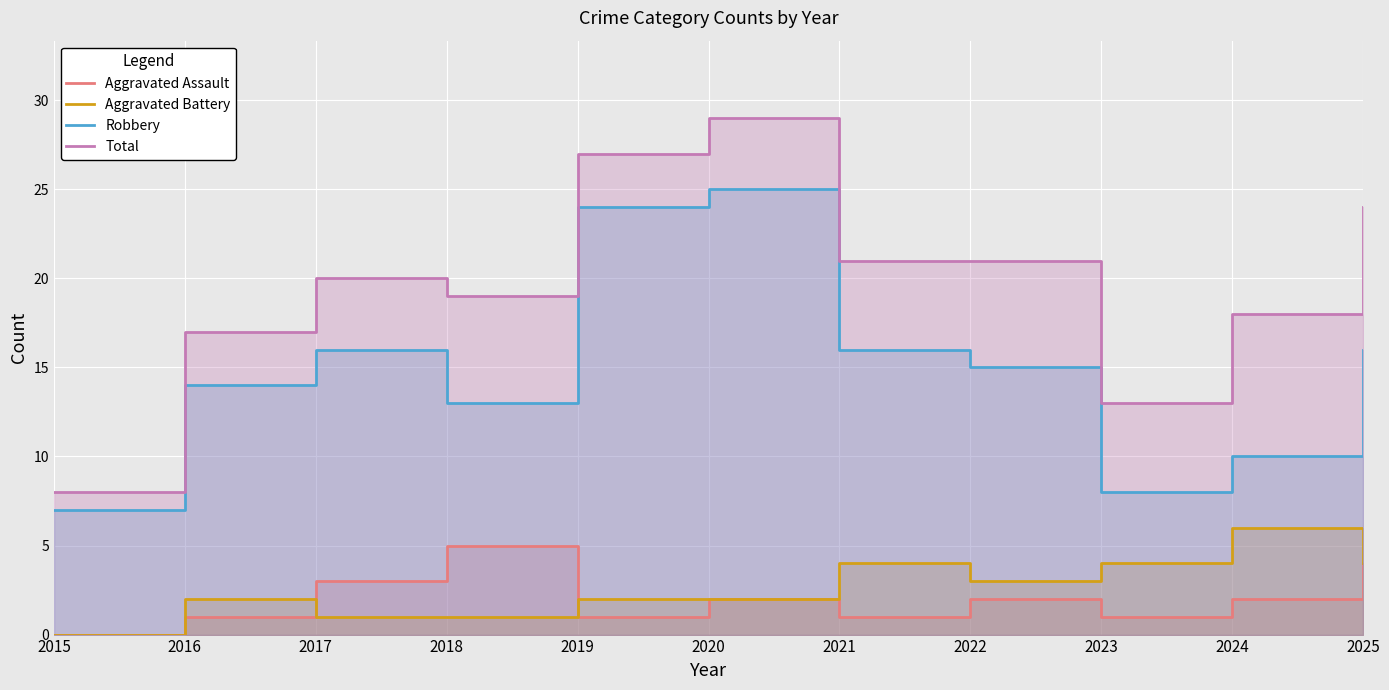

List the labels in order of Total value, largest first.

2020, 2019, 2025, 2021, 2022, 2017, 2018, 2024, 2016, 2023, 2015